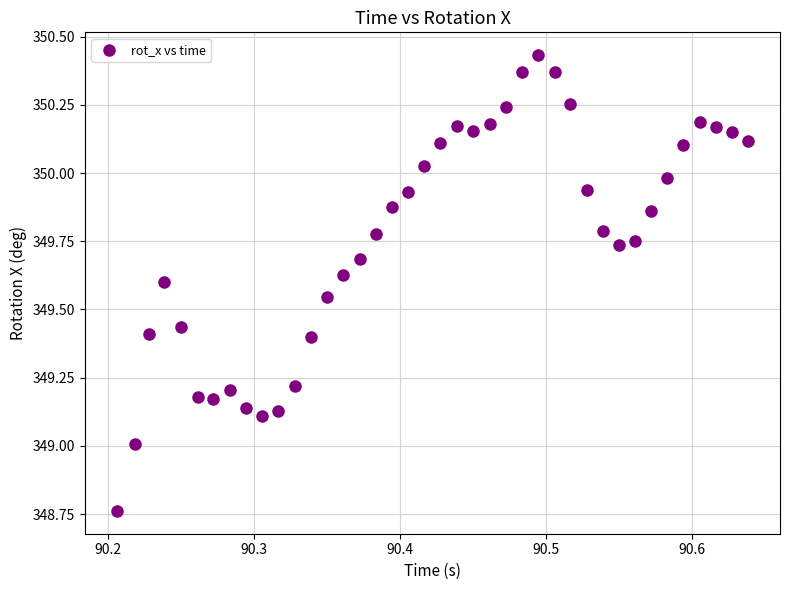

What is the range of X values (max minus min)?

0.4